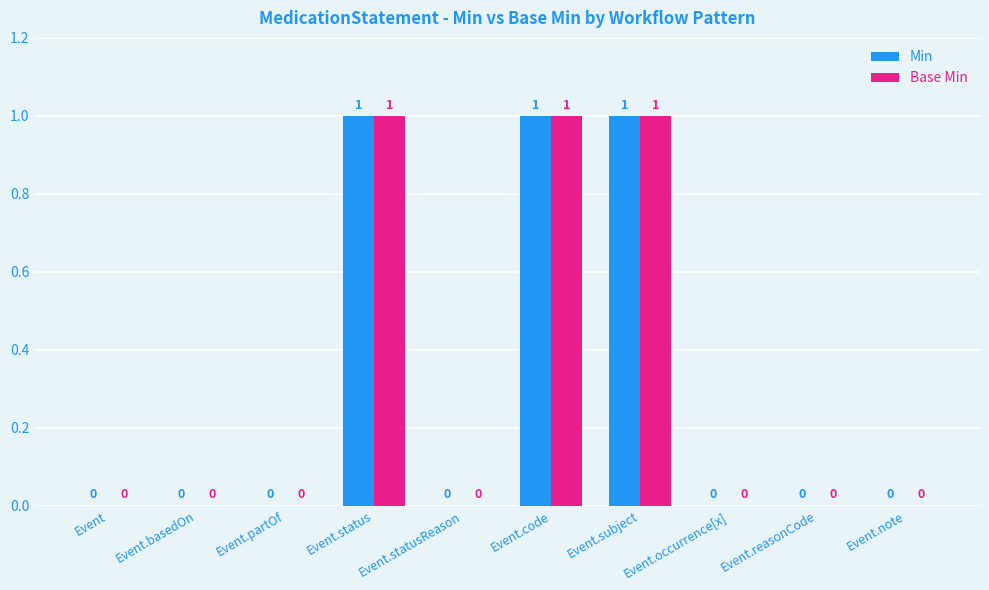

True or false: Base Min has a value of 1 at Event.basedOn.

False